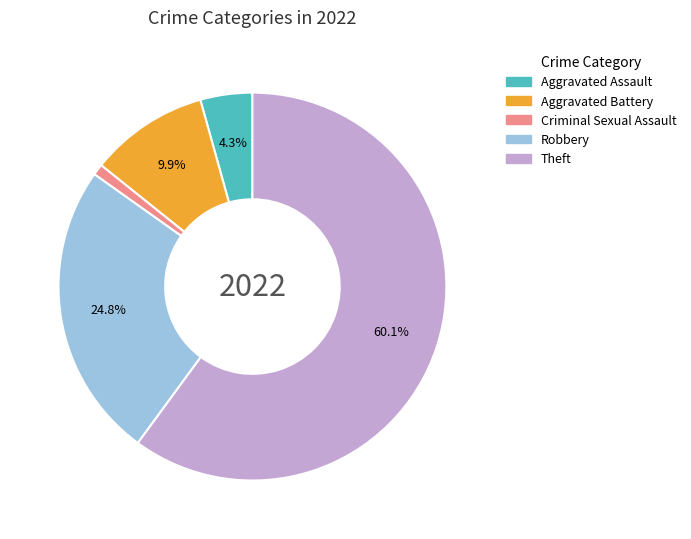

To the nearest percent, what is the difference between the largest and smallest slice percentages?

59%